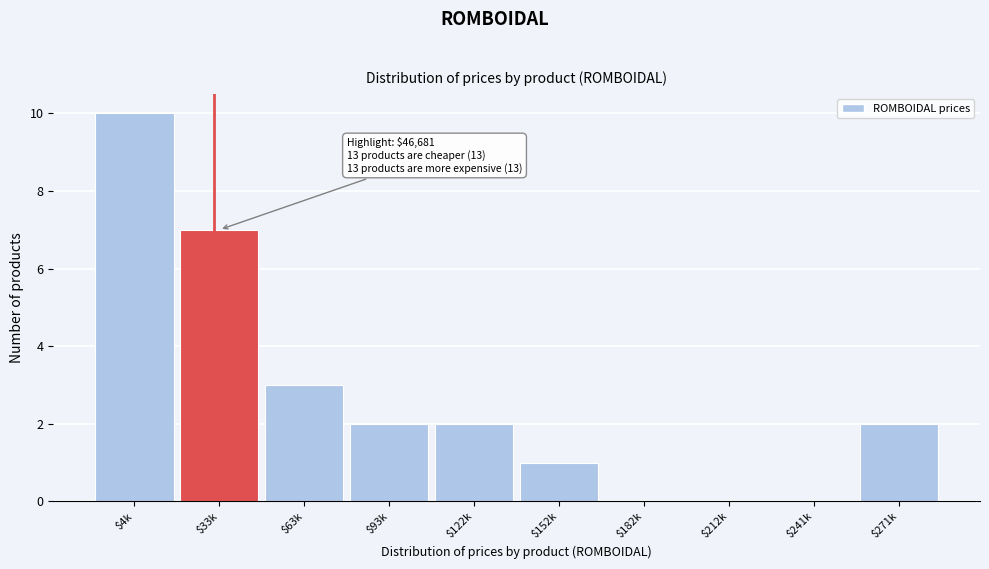

The chart shows a value of 3 at $63k. True or false?

True